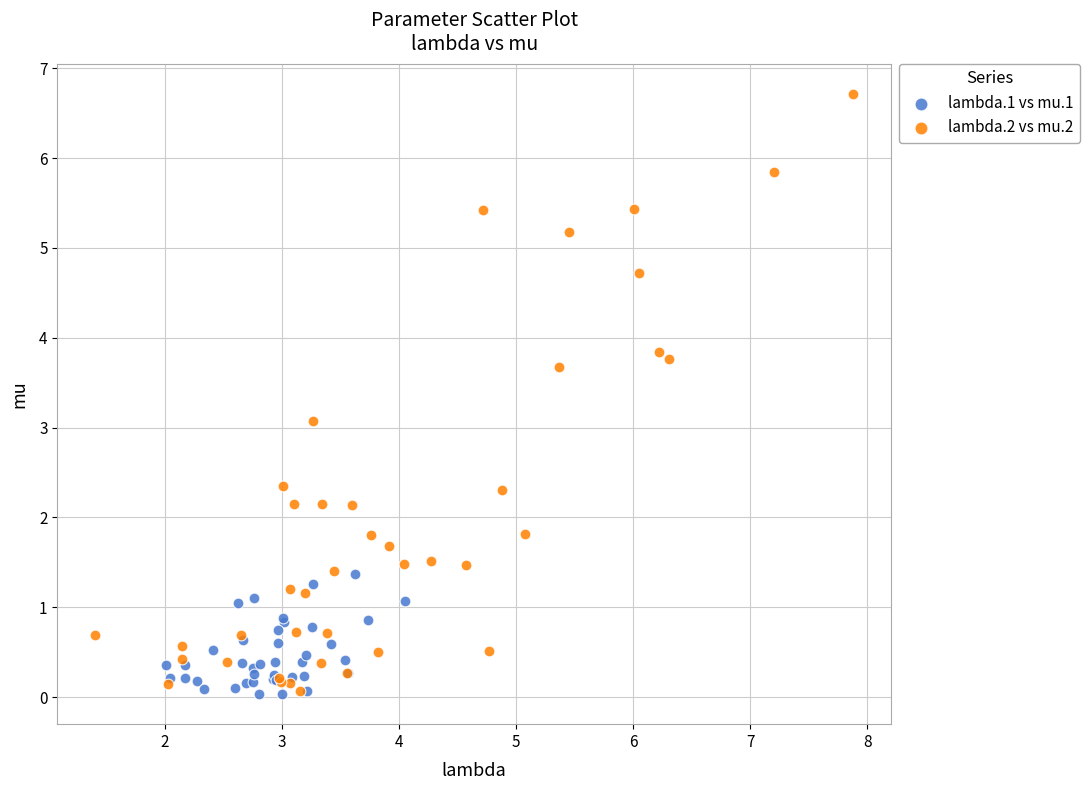

Which series contains the highest Y value?

lambda.2 vs mu.2